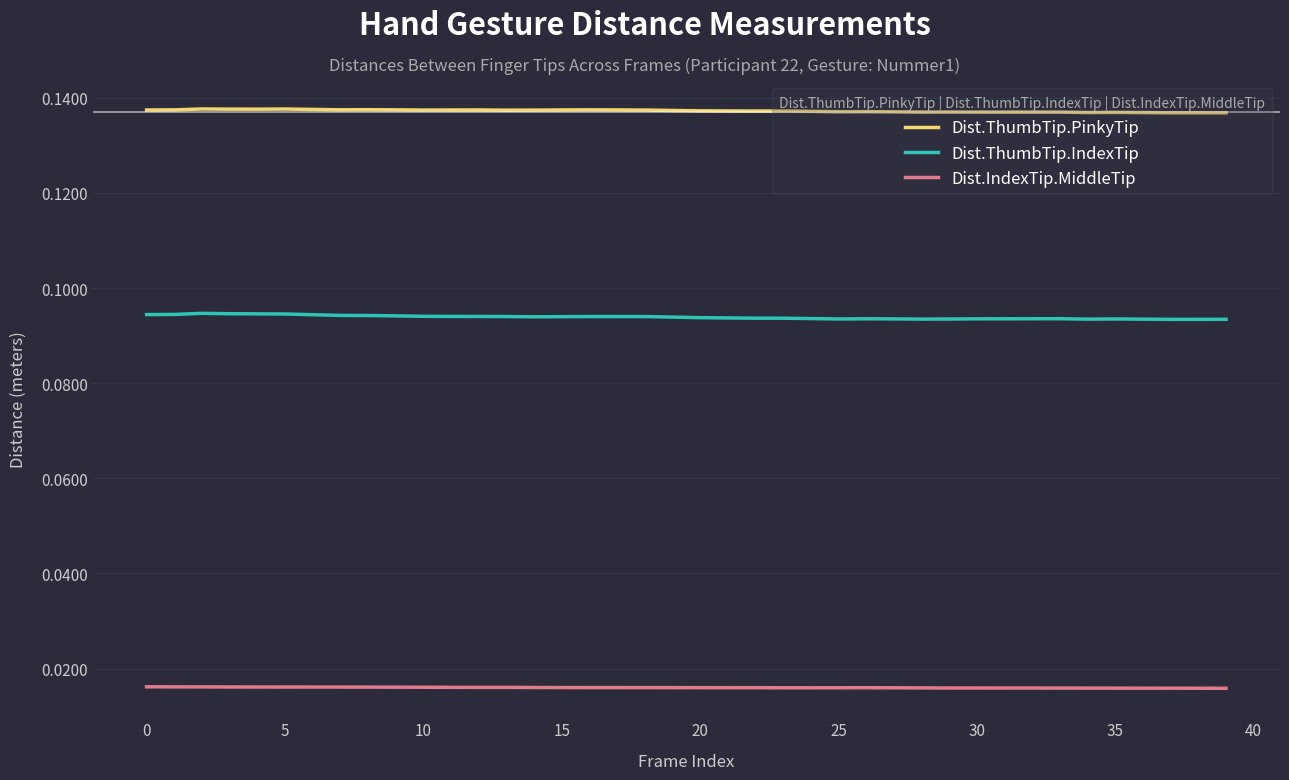

True or false: Dist.ThumbTip.IndexTip and Dist.IndexTip.MiddleTip intersect in this chart.

False